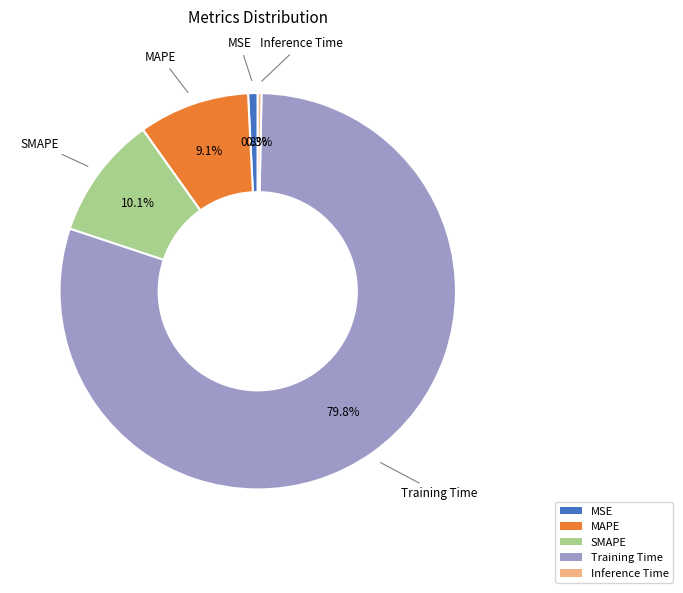

Which slice is the largest?

Training Time